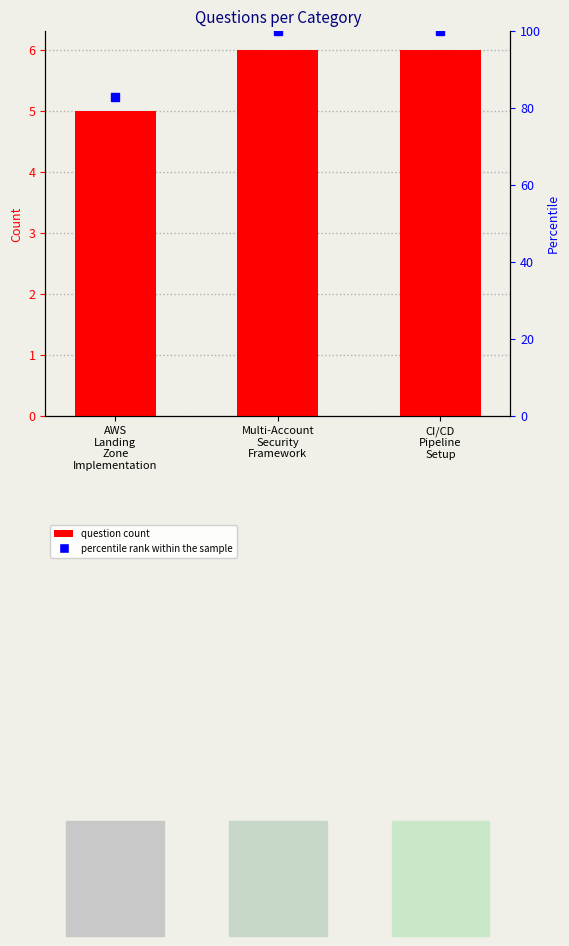

What is the maximum value shown in the chart?

6